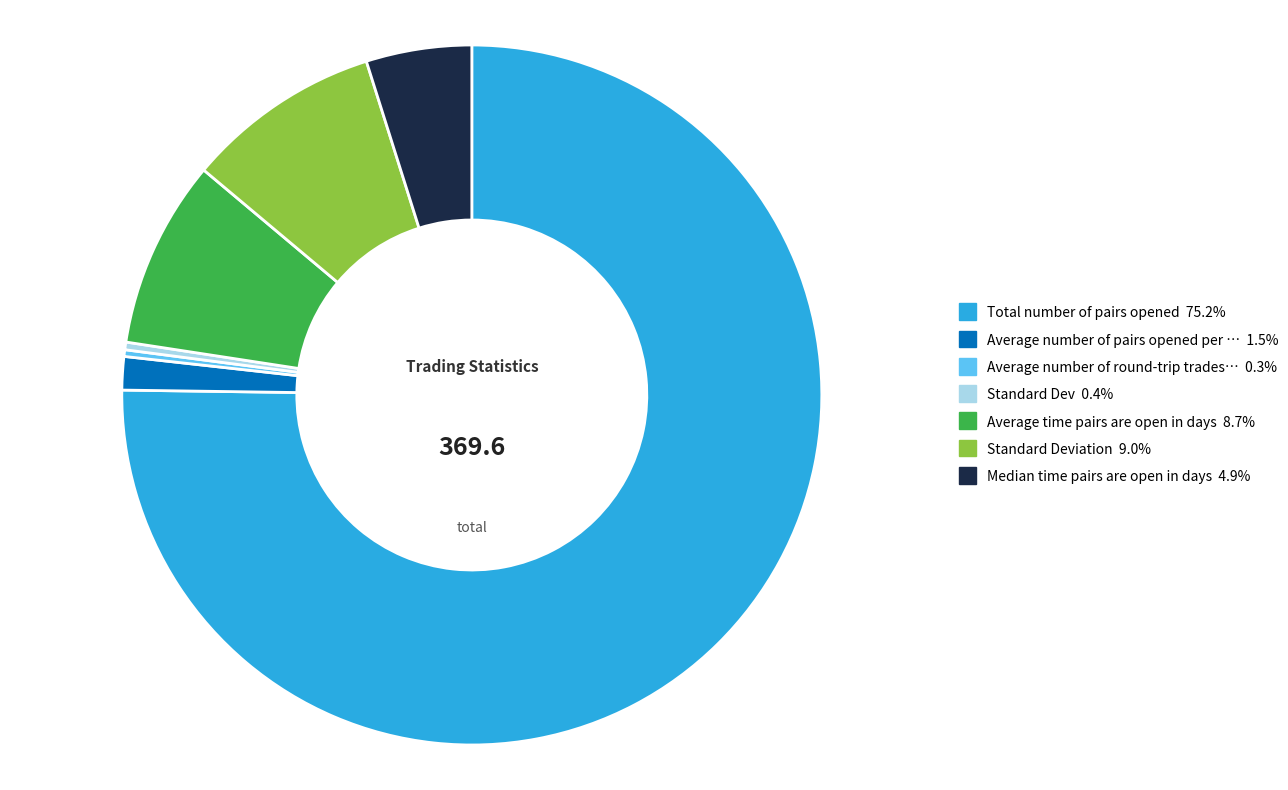

Is there a majority slice in this chart?

Yes